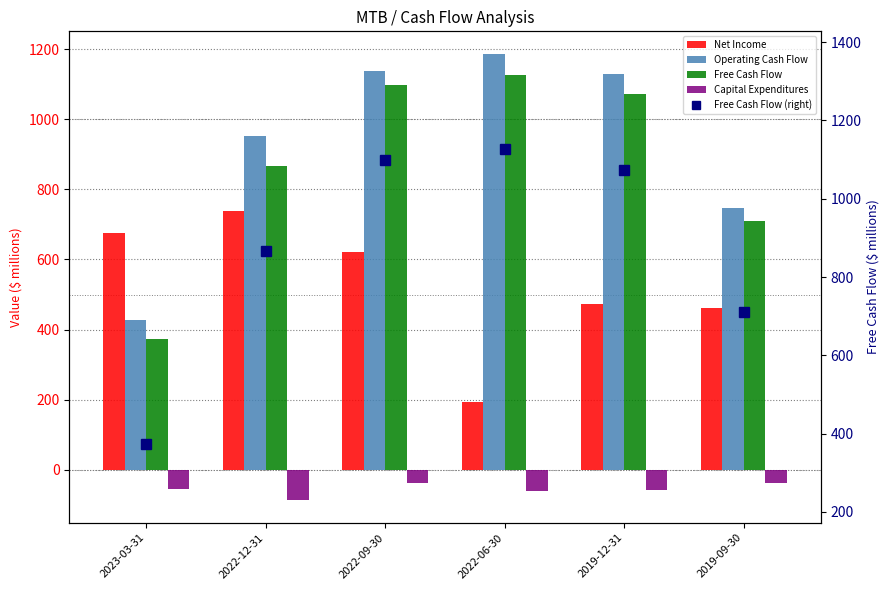

What is the difference between the maximum and second lowest values in the Operating Cash Flow series?

440.7